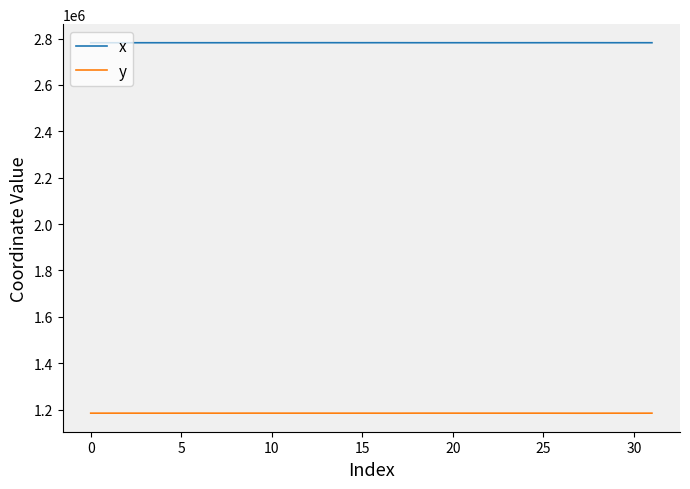

True or false: y and x cross at least once.

False